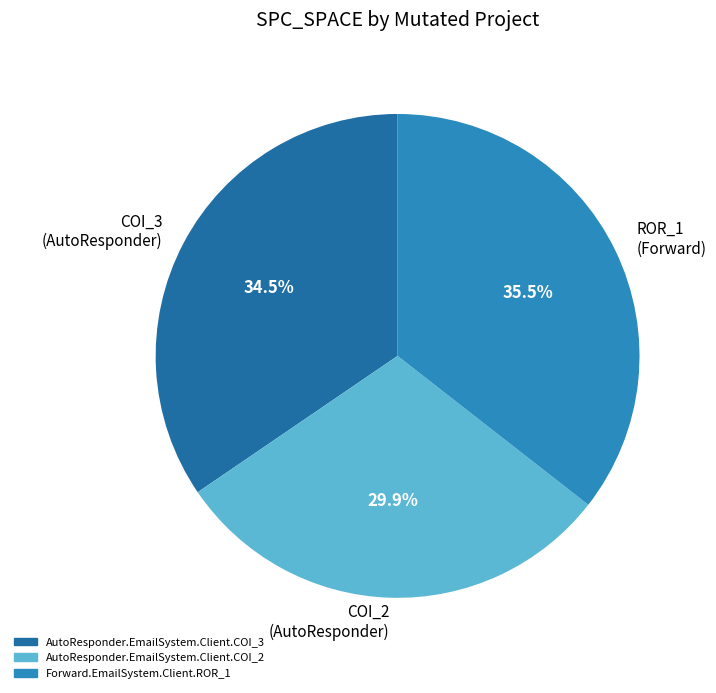

What is the largest slice in the pie chart?

ROR_1 (Forward)